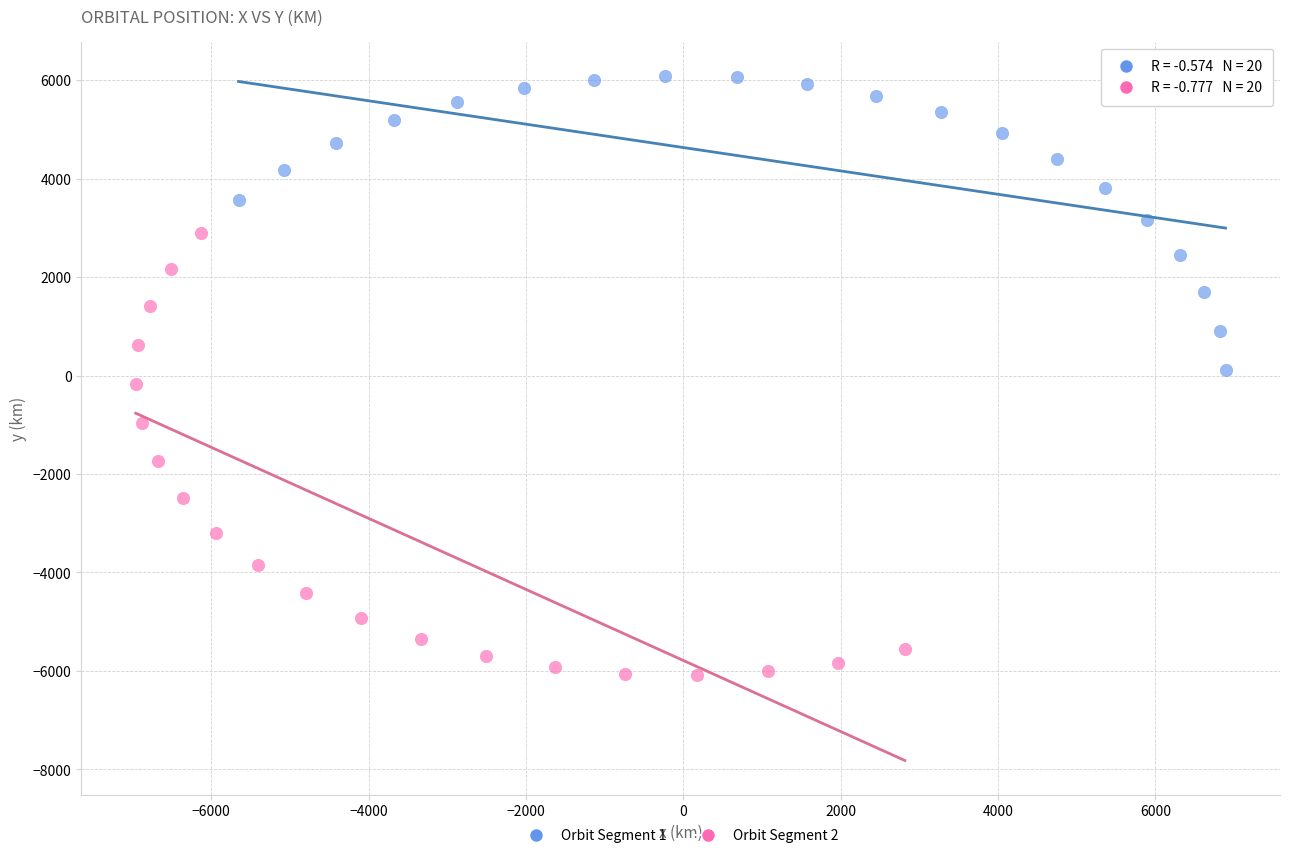

Which series reaches the minimum Y coordinate?

Orbit Segment 2